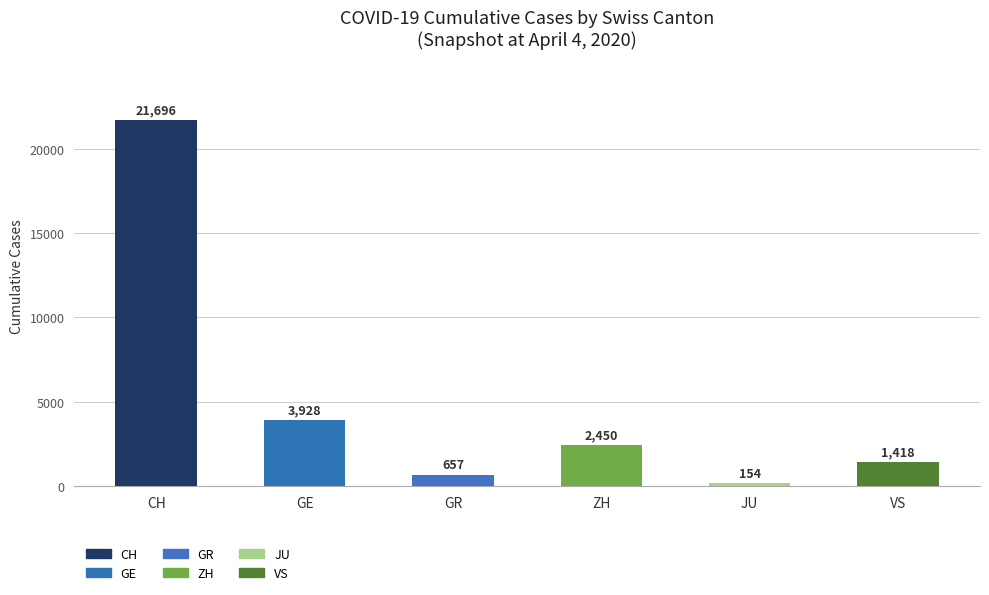

At 23, list the series in order from largest to smallest.

CH, GE, ZH, VS, GR, JU